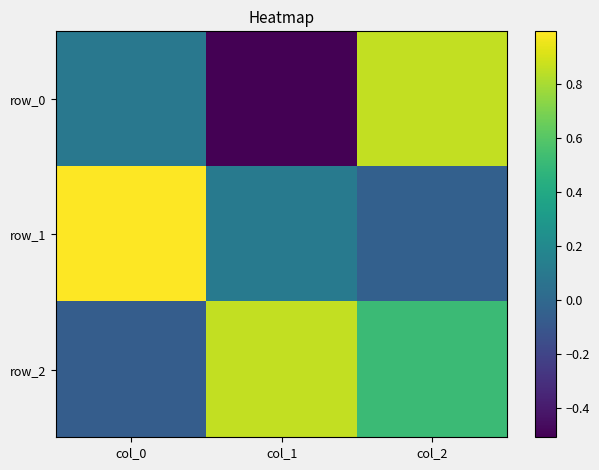

At which category is the sum across all series the highest?

col_2